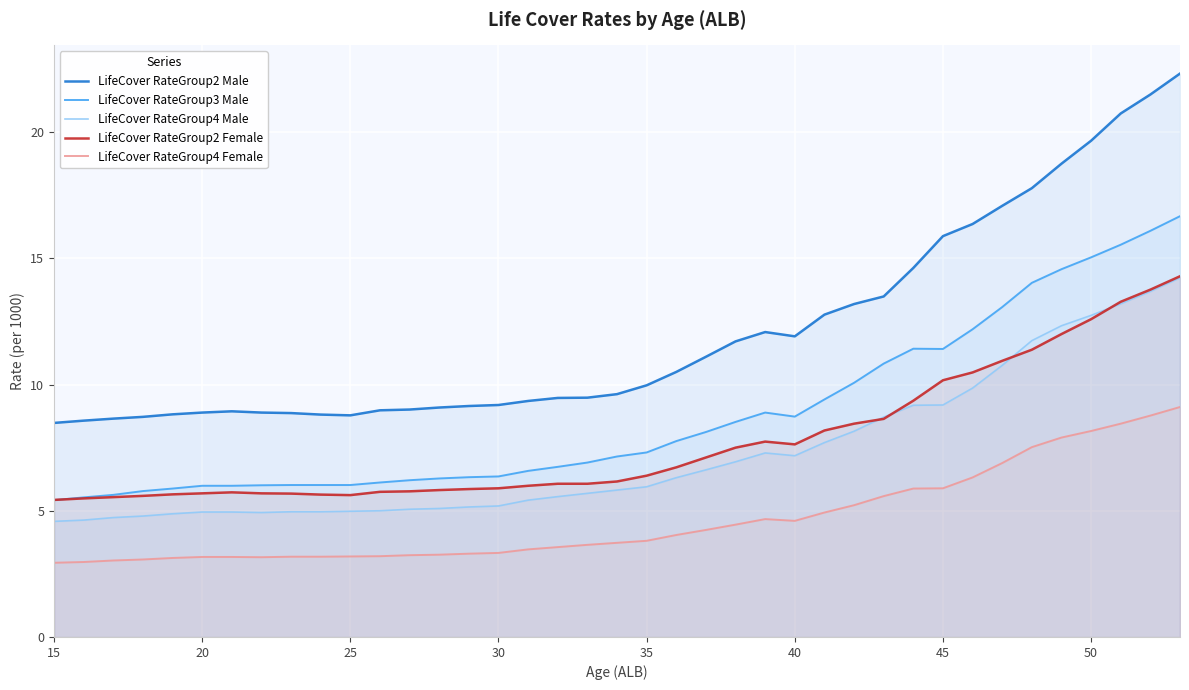

In LifeCover RateGroup4 Female, how many points are higher than both neighbors (excluding endpoints)?

1